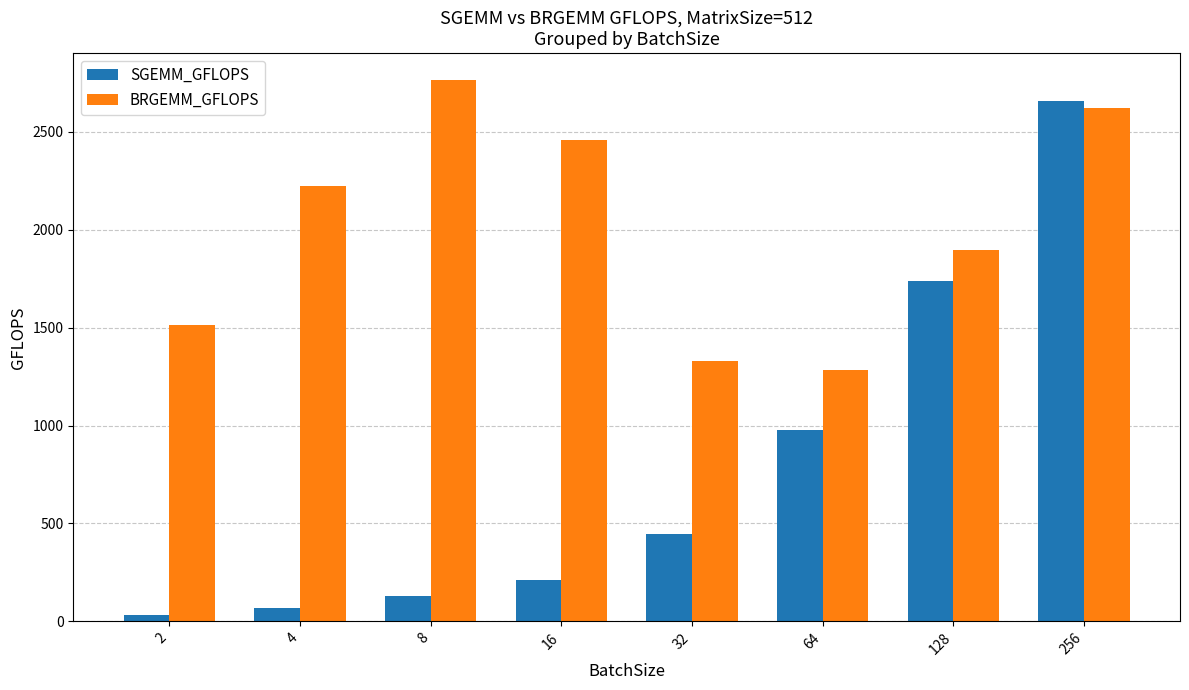

Reading left to right, what are all the values shown in this chart?

SGEMM_GFLOPS: 2=30.5	4=68.4	8=128.1	16=212.4	32=444.2	64=979.9	128=1738.1	256=2657.6
BRGEMM_GFLOPS: 2=1513.5	4=2223.9	8=2764.0	16=2458.5	32=1328.3	64=1282.8	128=1898.1	256=2621.8